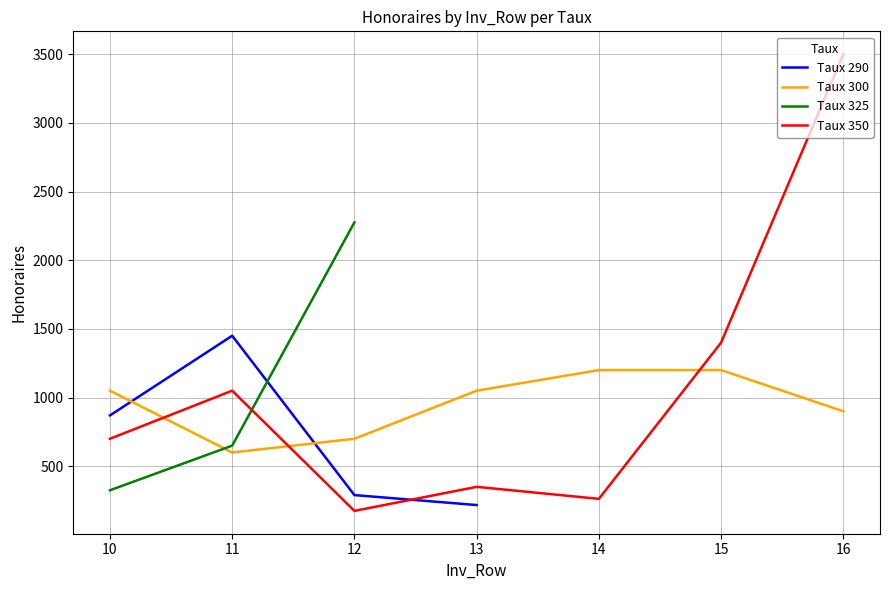

True or false: Taux 300 and Taux 350 cross at least once.

True